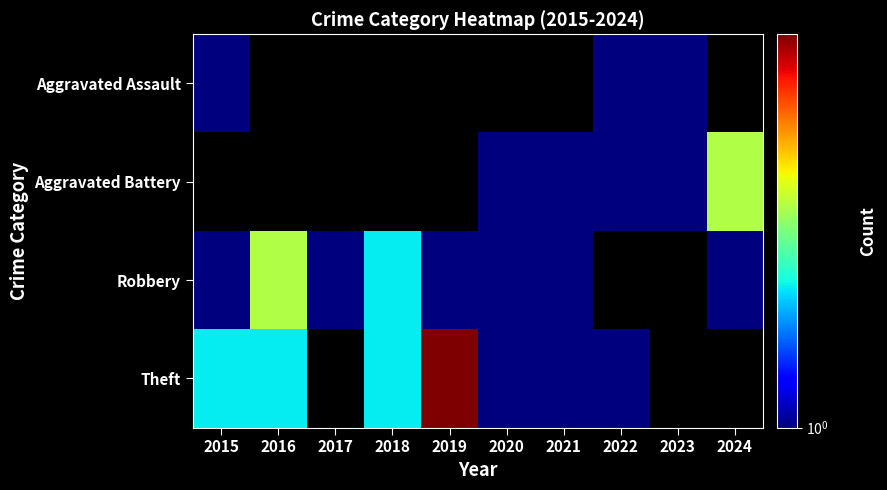

At which category does the chart reach its peak across all series?

2019